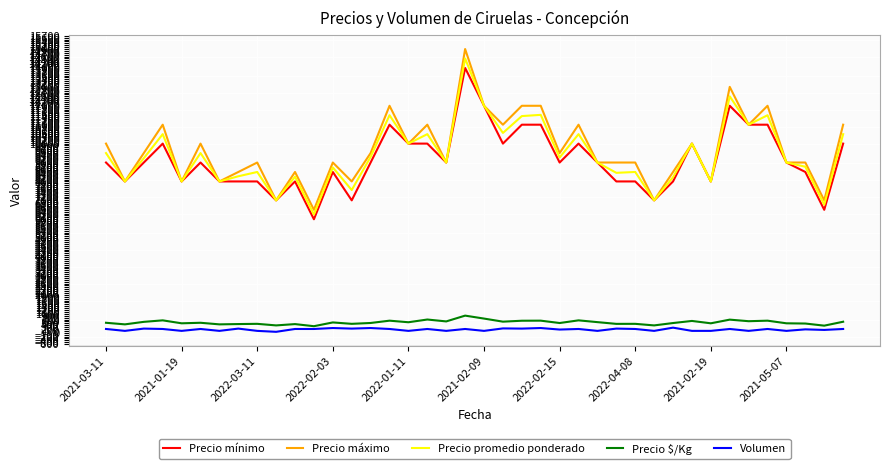

True or false: Precio máximo and Precio $/Kg intersect in this chart.

False